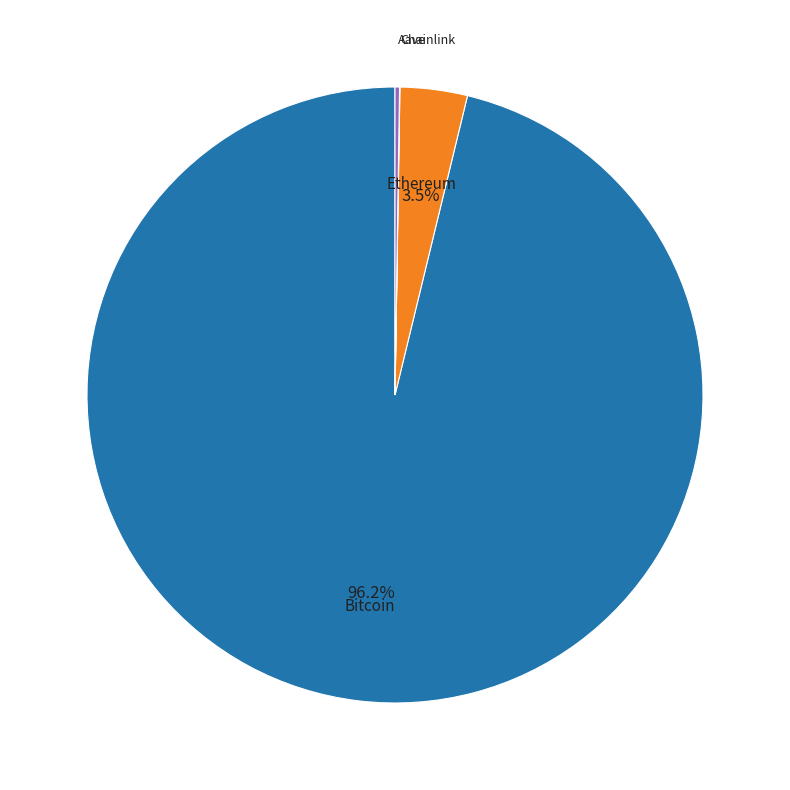

Does any single category account for the majority?

Yes